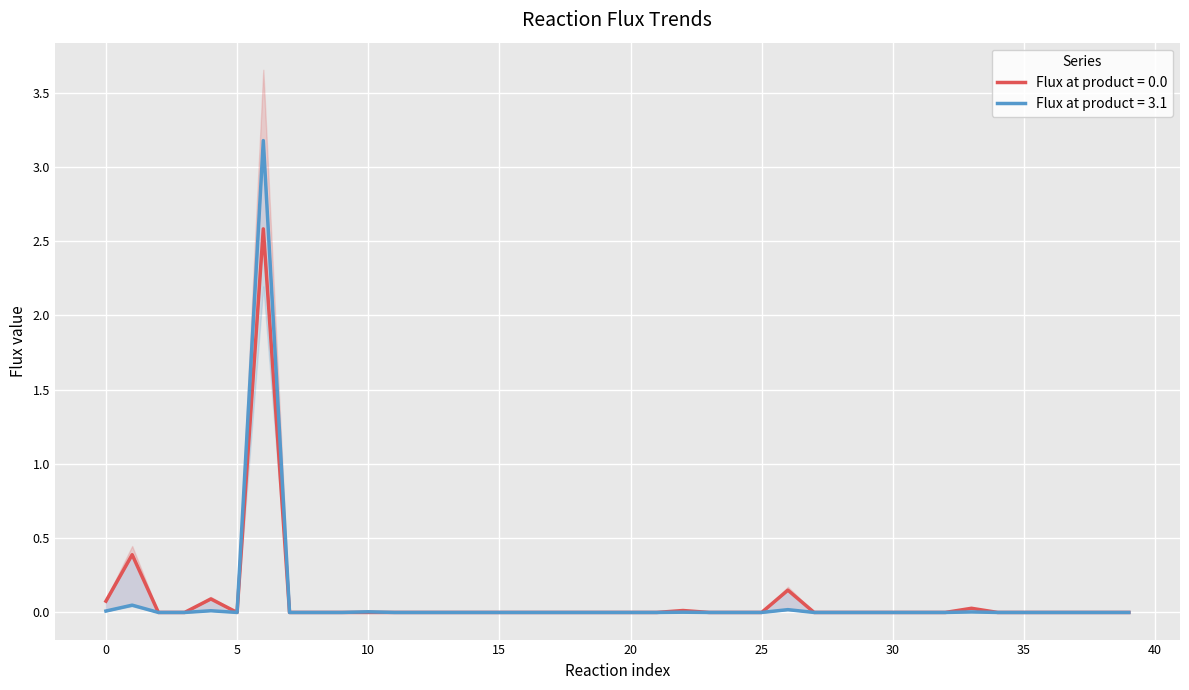

At which label does product = 0.0 reach its peak?

6